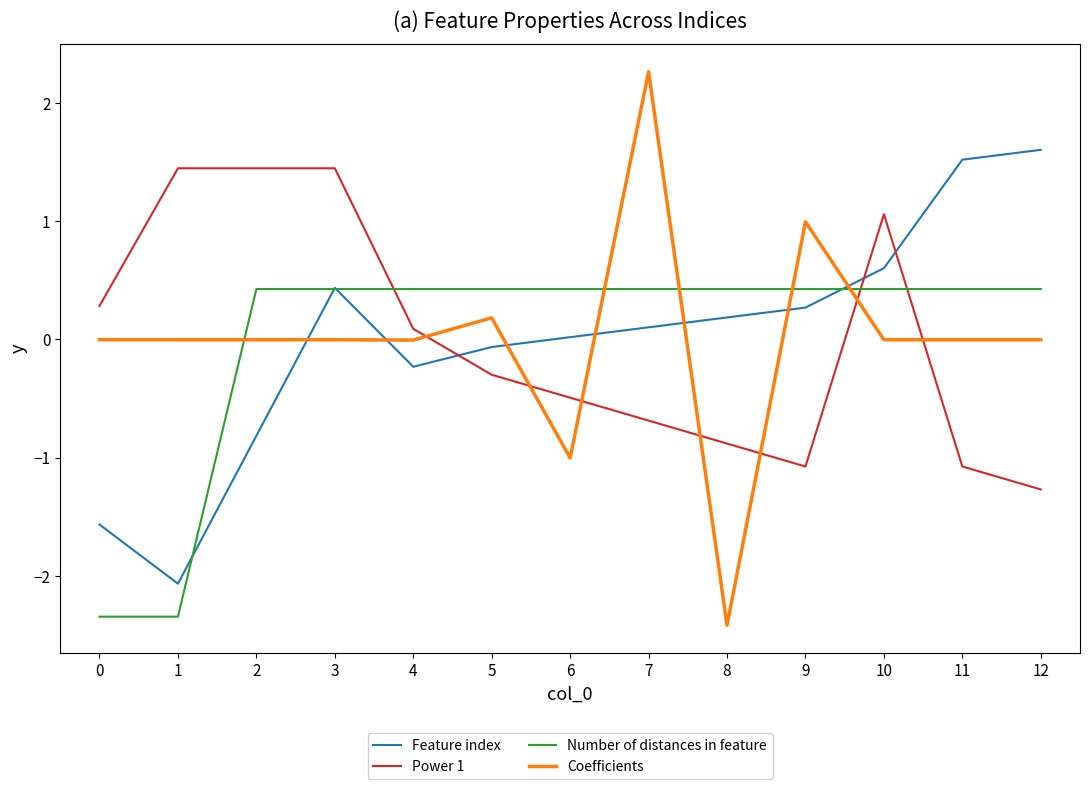

What is the maximum value shown in the chart?

2.3